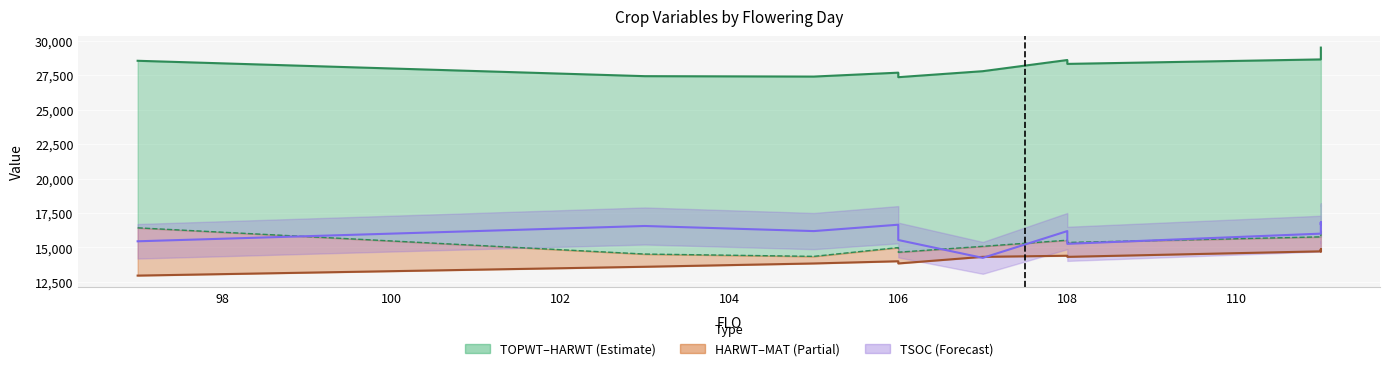

Reading right to left, list all the values displayed in this chart.

TOPWT: 29495.0	29234.0	29126.0	28638.0	28313.0	28594.0	27784.0	27350.0	27677.0	27394.0	27423.0	28539.0
HARWT: 16242.0	16108.0	15978.0	15769.0	15362.0	15527.0	15082.0	14656.0	14992.0	14354.0	14522.0	16424.0
MAT (scaled ×80): 14800.0	14720.0	14880.0	14720.0	14320.0	14400.0	14320.0	13840.0	14000.0	13840.0	13600.0	12960.0
TSOC (scaled ×92.5): 16742.5	16650.0	16835.0	16002.5	15262.5	16187.5	14245.0	15540.0	16650.0	16187.5	16557.5	15447.5